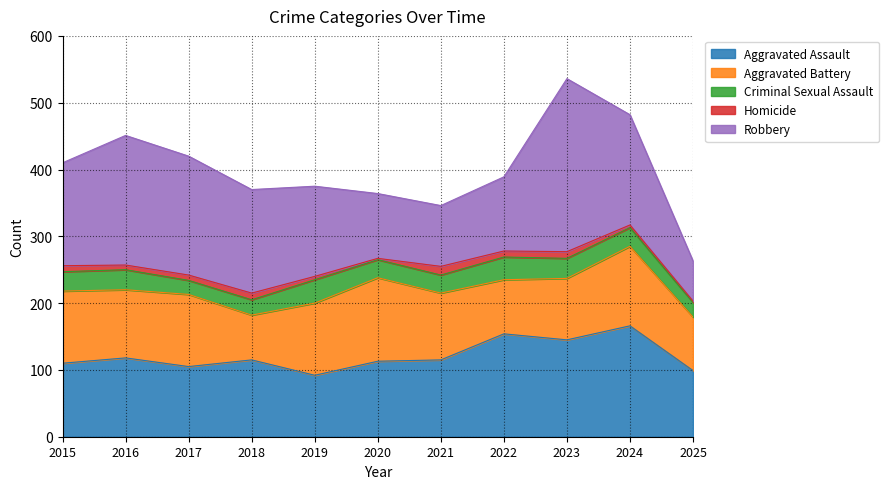

What is the total value across all series at 2021?

346